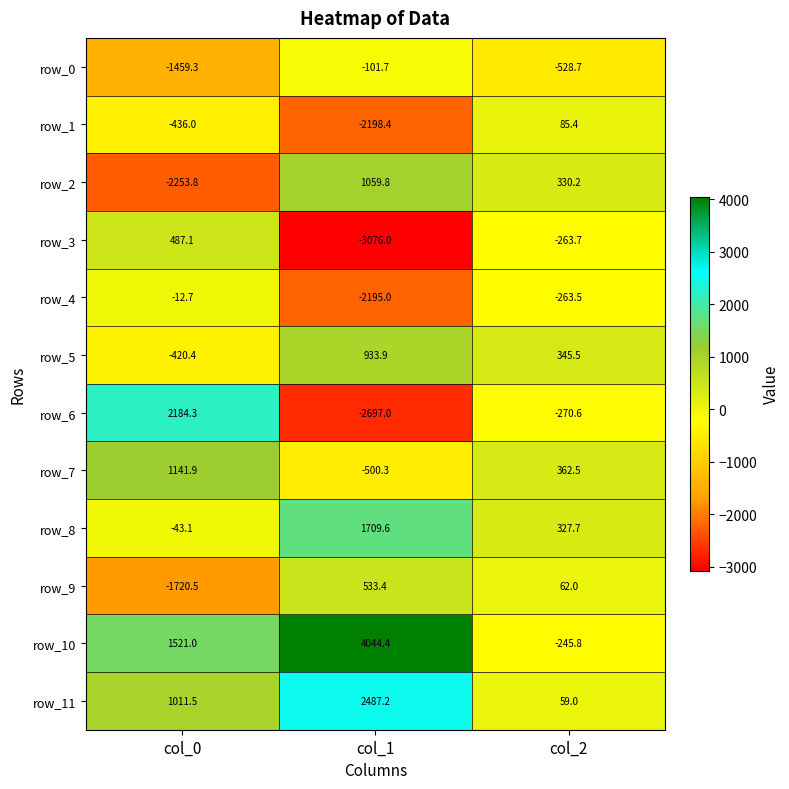

Which series changed the most between col_0 and col_1?

row_6